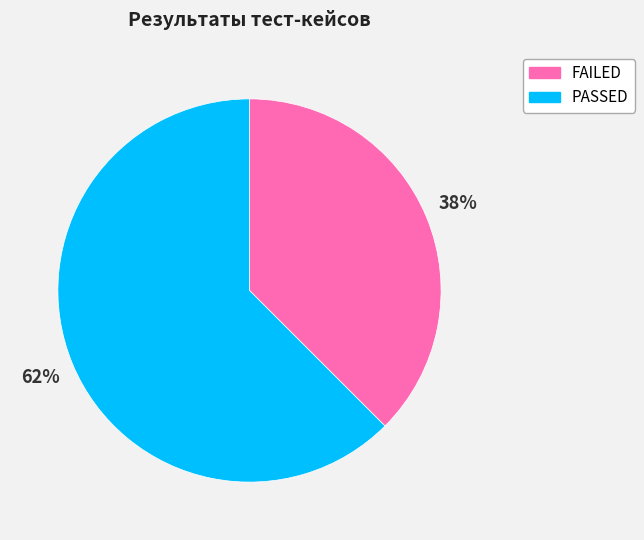

Count the number of slices in the pie.

2